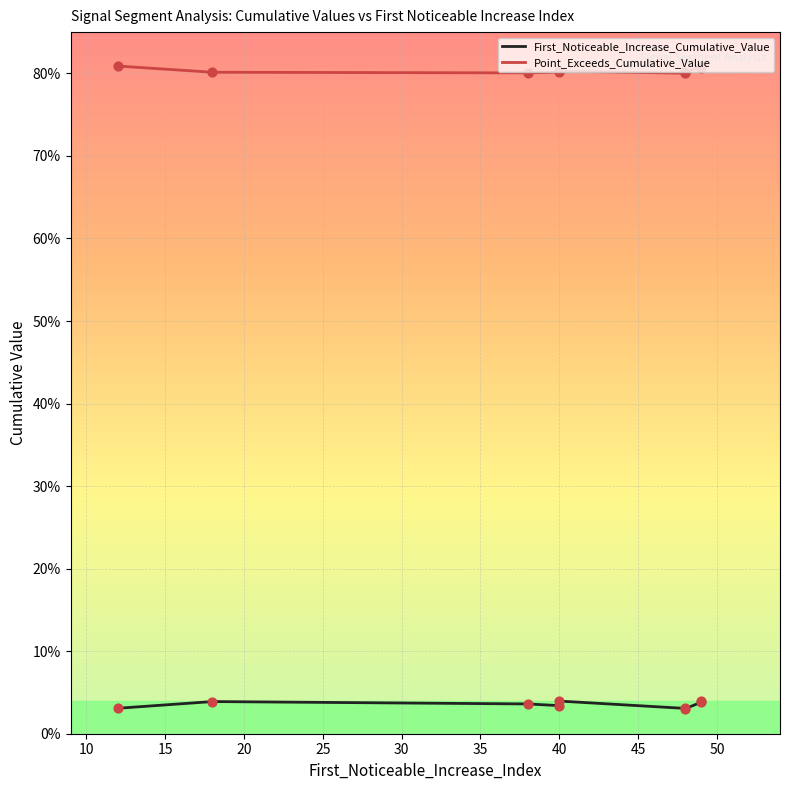

Which series reaches the minimum Y coordinate?

First_Noticeable_Increase_Cumulative_Value